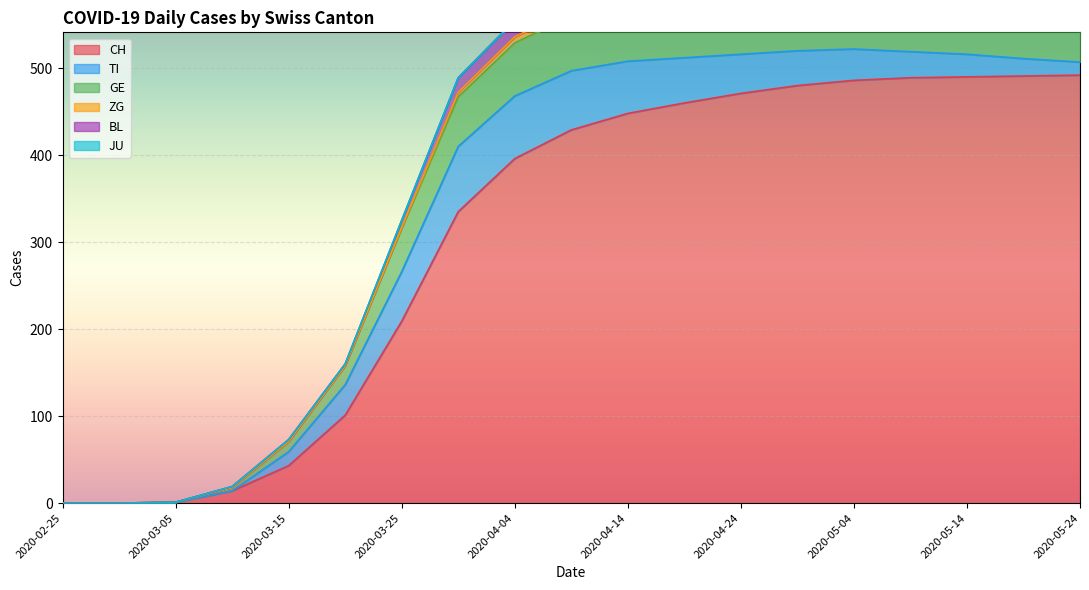

What is the difference between the ZG values at 2020-05-24 and 2020-04-24?

4